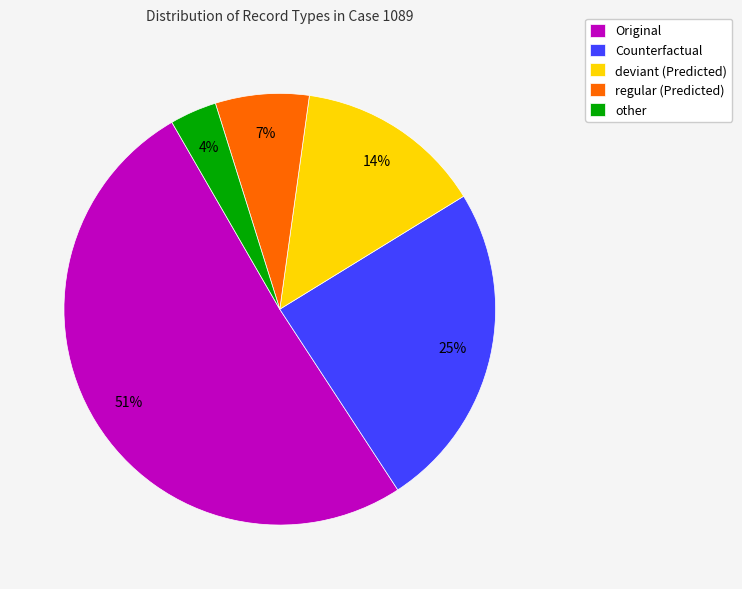

Which slice is the smallest?

other